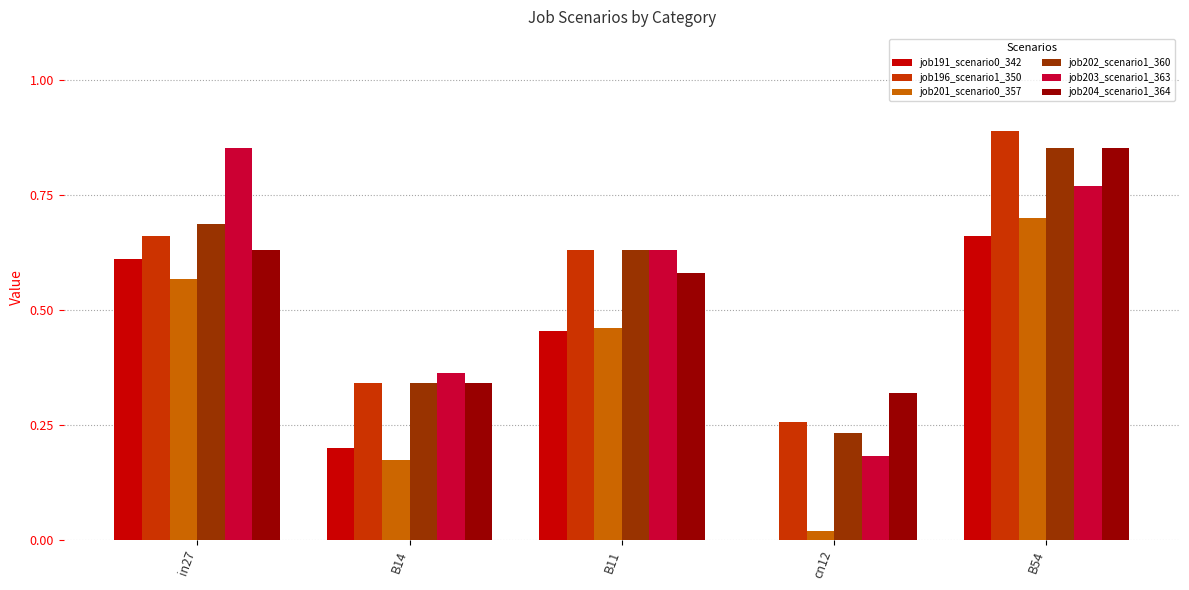

What is the sum of all job201_scenario0_357 values?

1.9